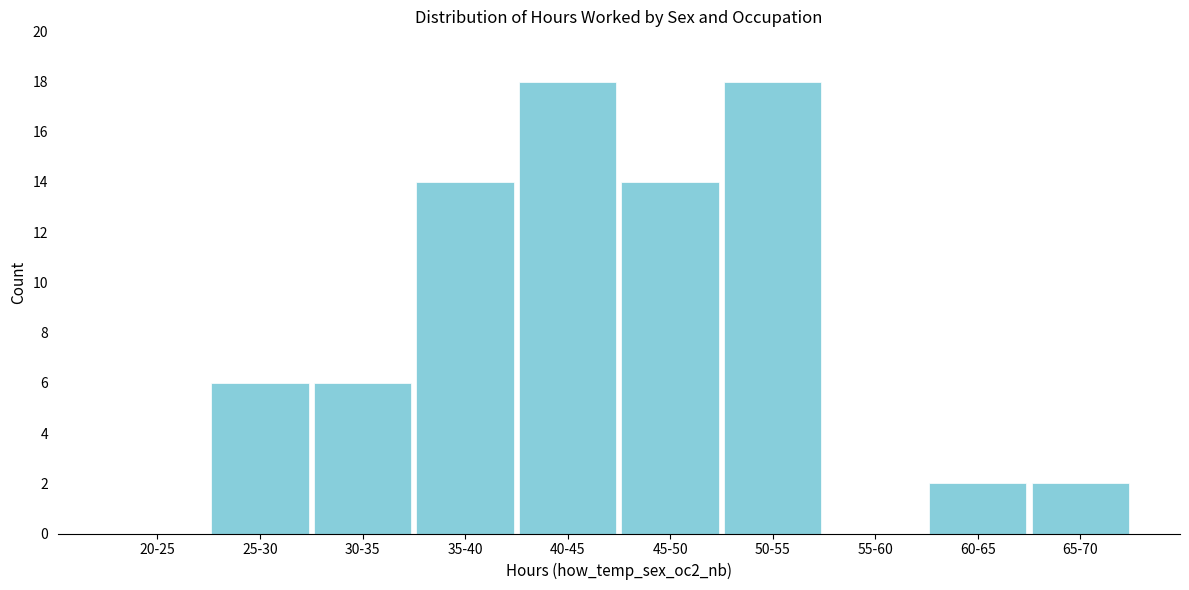

Reading left to right, extract all data points from this chart.

20-25=0	25-30=6	30-35=6	35-40=14	40-45=18	45-50=14	50-55=18	55-60=0	60-65=2	65-70=2